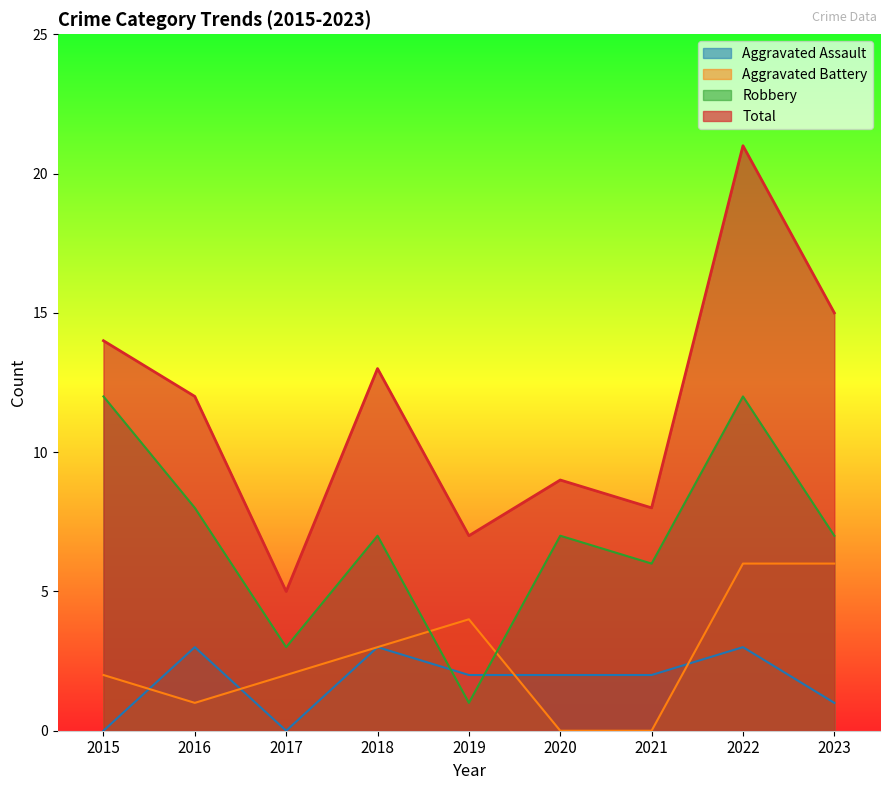

At which category does Robbery reach its first local valley?

2017